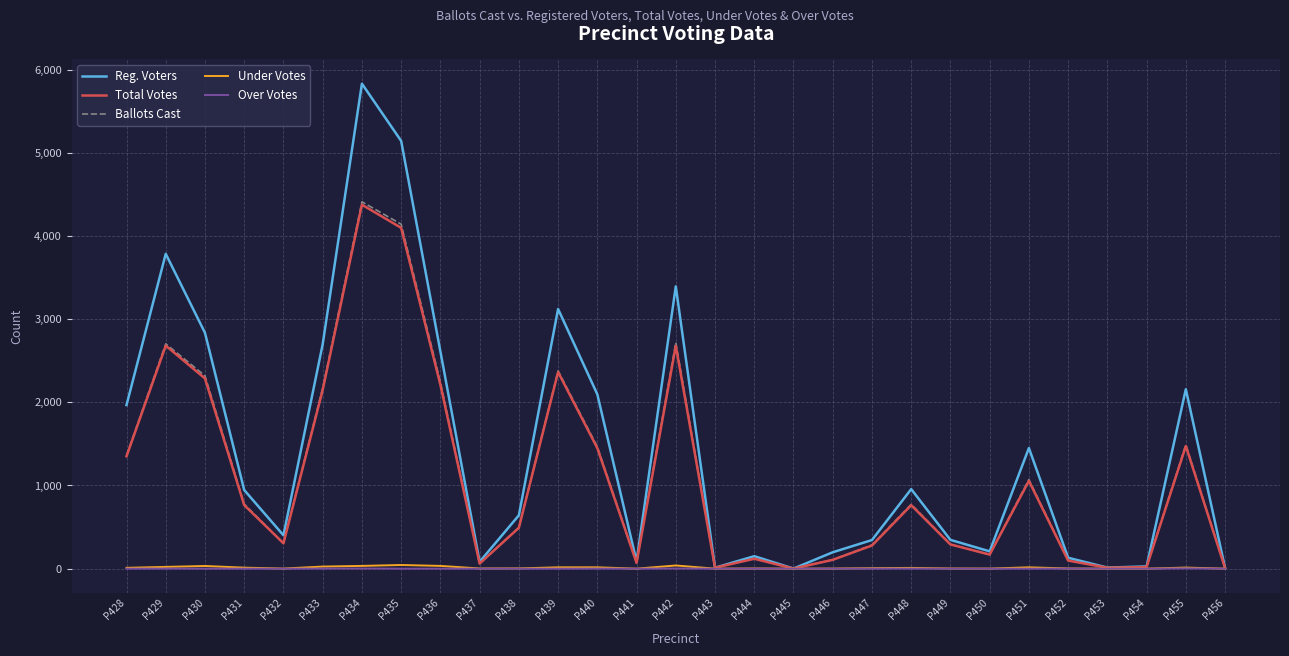

True or false: Under Votes has a value of 2 at P449.

True